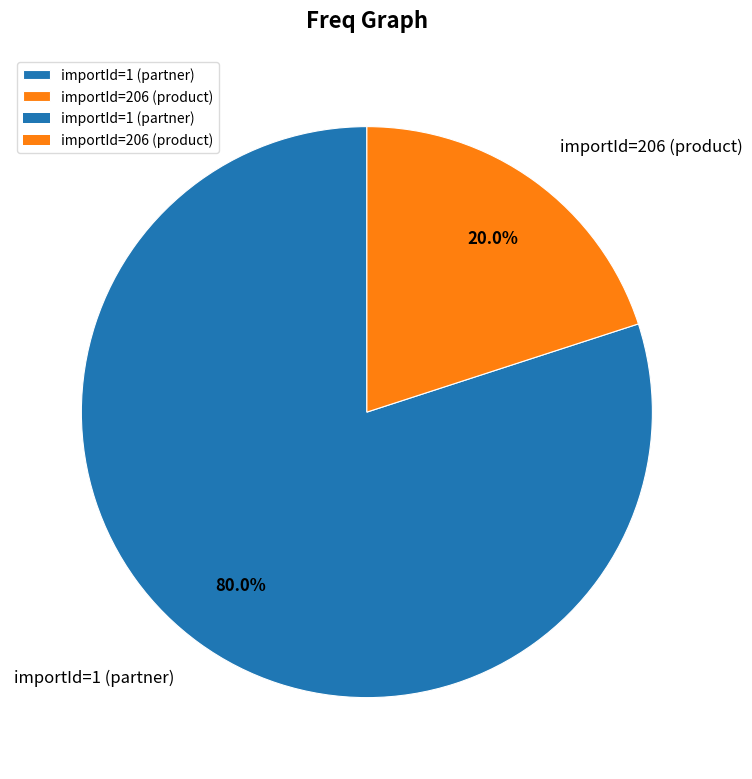

Does any single category account for the majority?

Yes